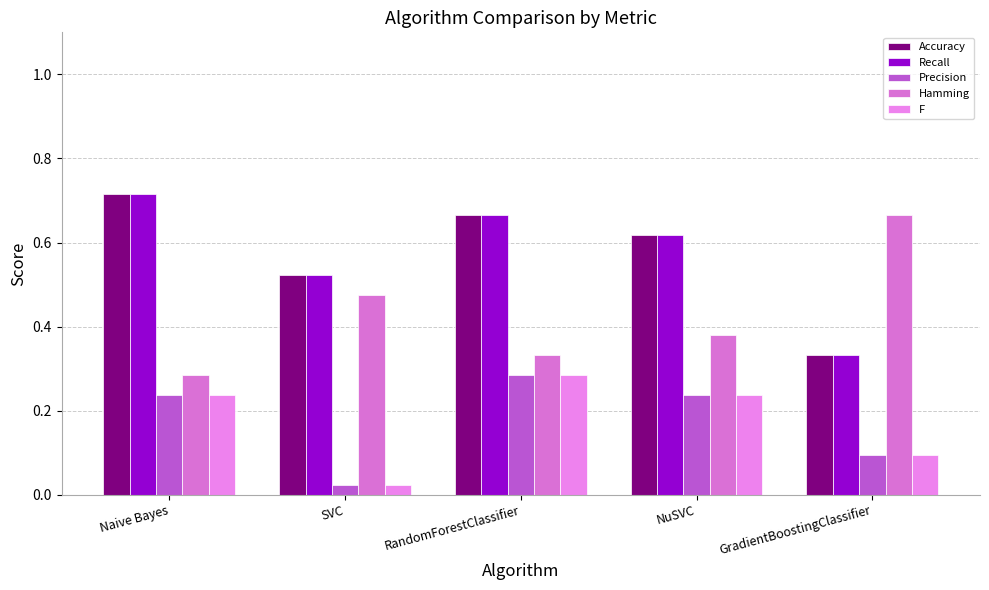

What is the label of the 5th bar from the right?

Naive Bayes